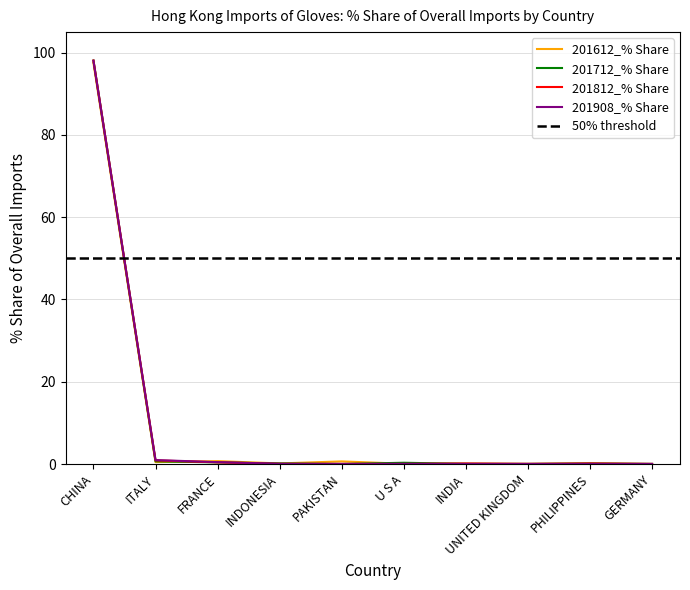

What is the average value of the 201712_% Share series?

10.0